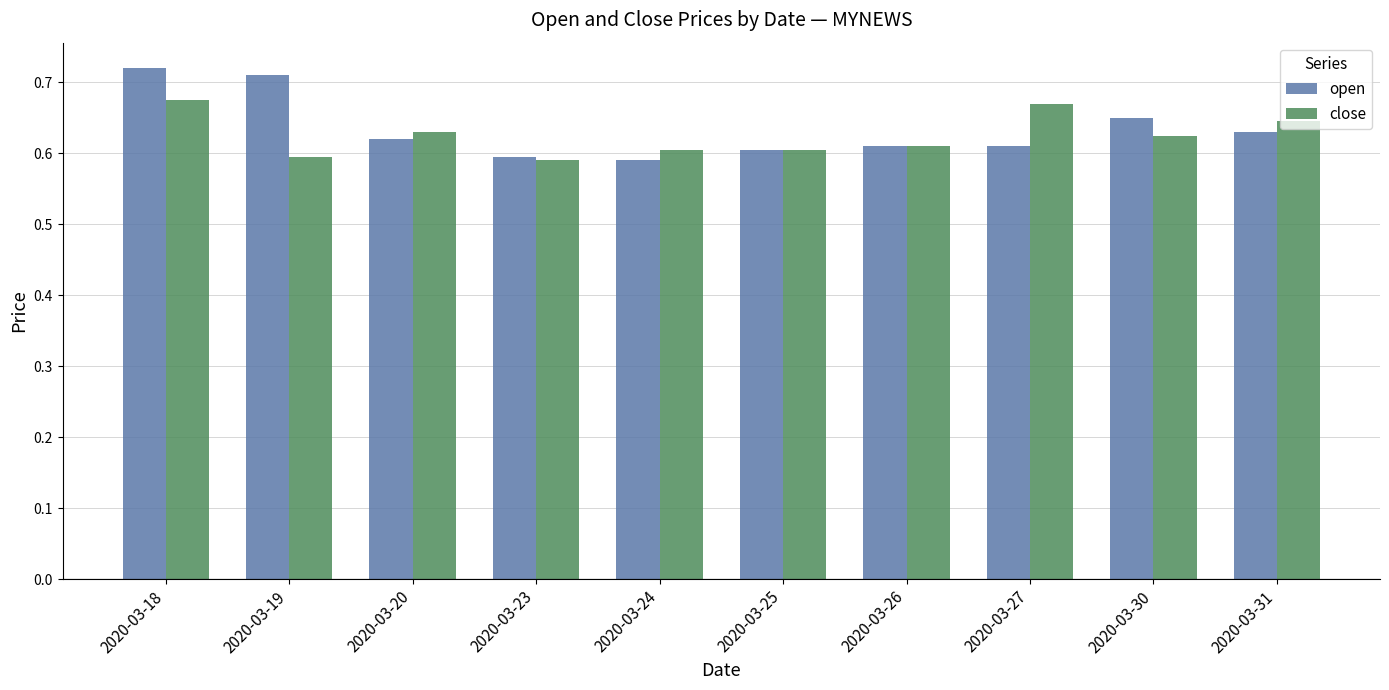

How many open values are between 0 and 1?

10